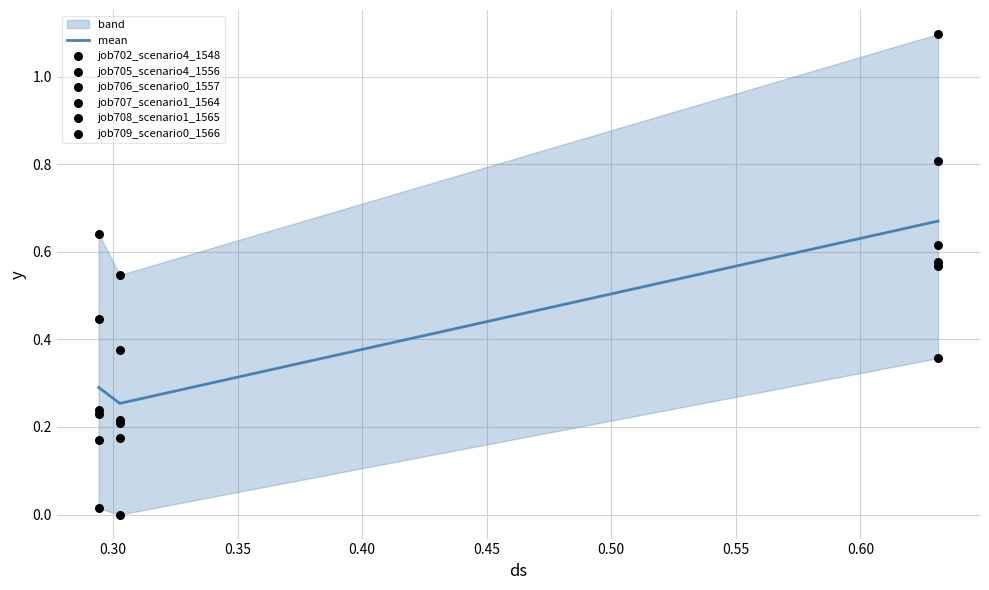

How many mean values are between 0 and 1?

3